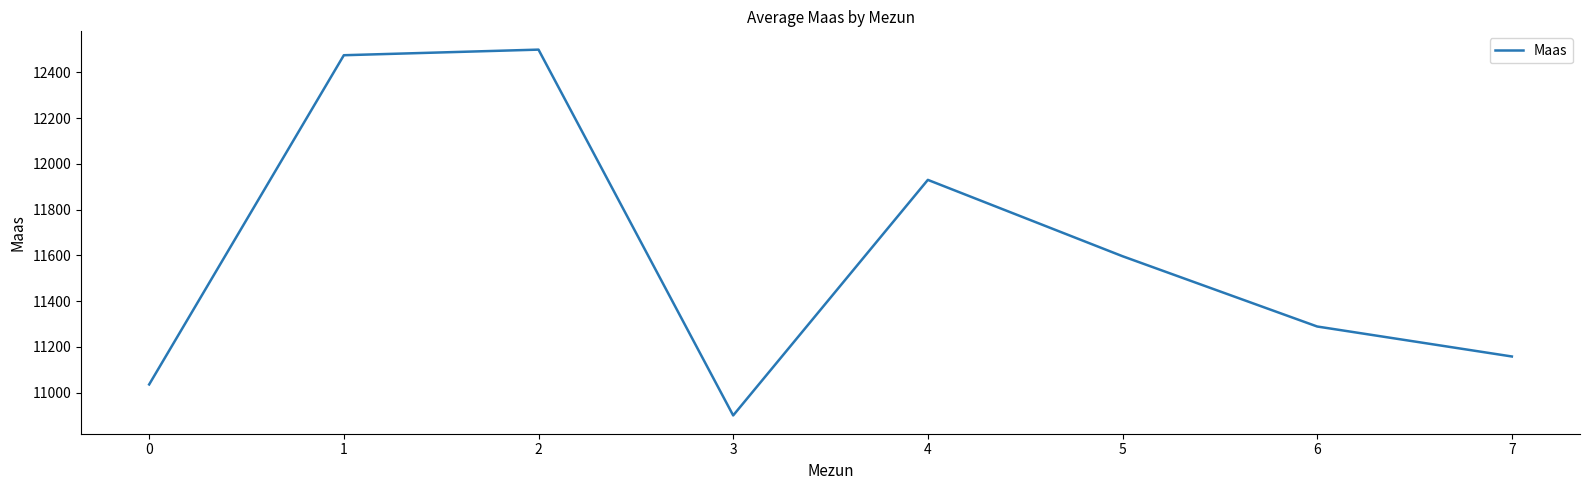

At which category does the chart reach its peak across all series?

2